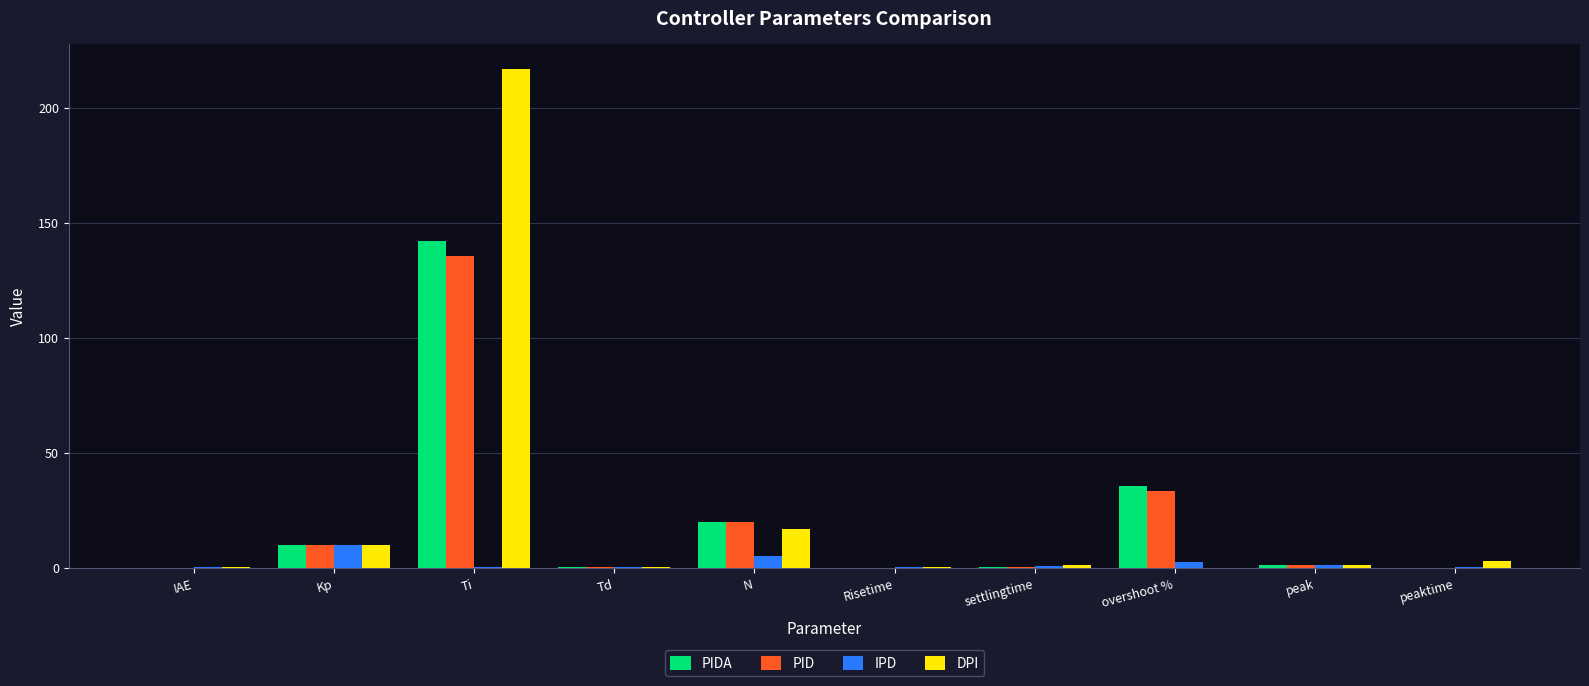

At which label does PIDA reach its peak?

Ti